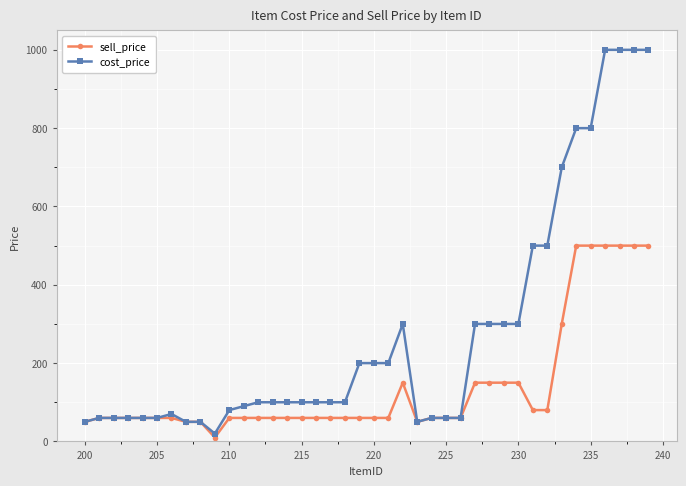

Which series has the widest spread of values?

cost_price